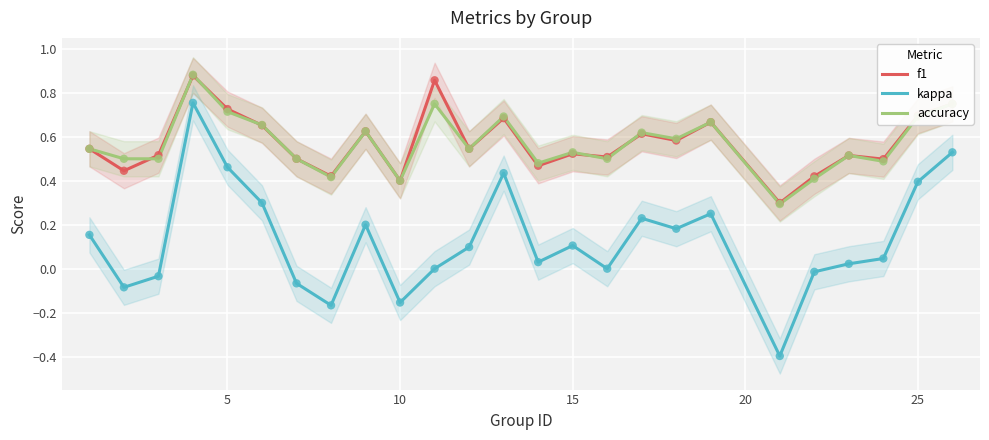

Which series has the largest total across all categories?

f1